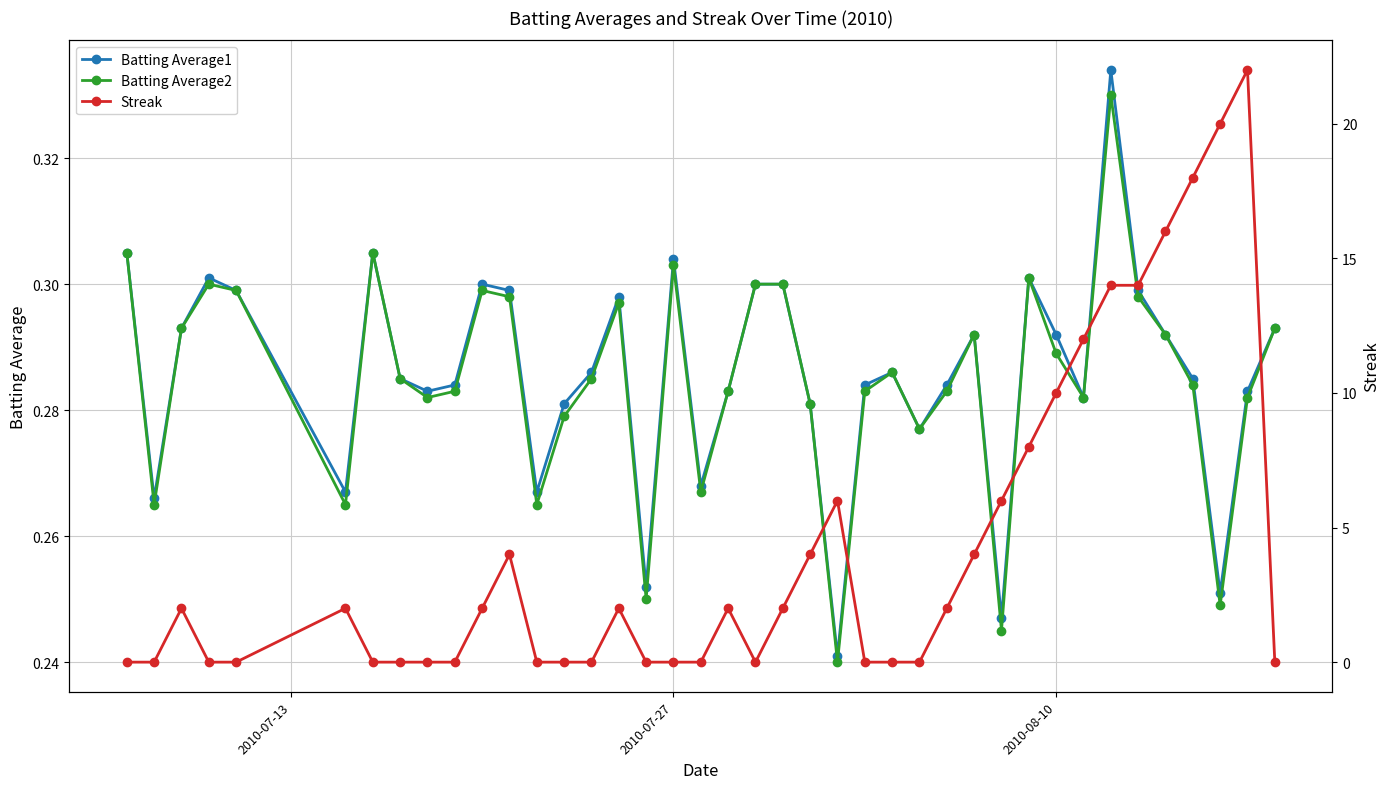

What is the difference between the maximum and minimum values in the Streak series?

22.0